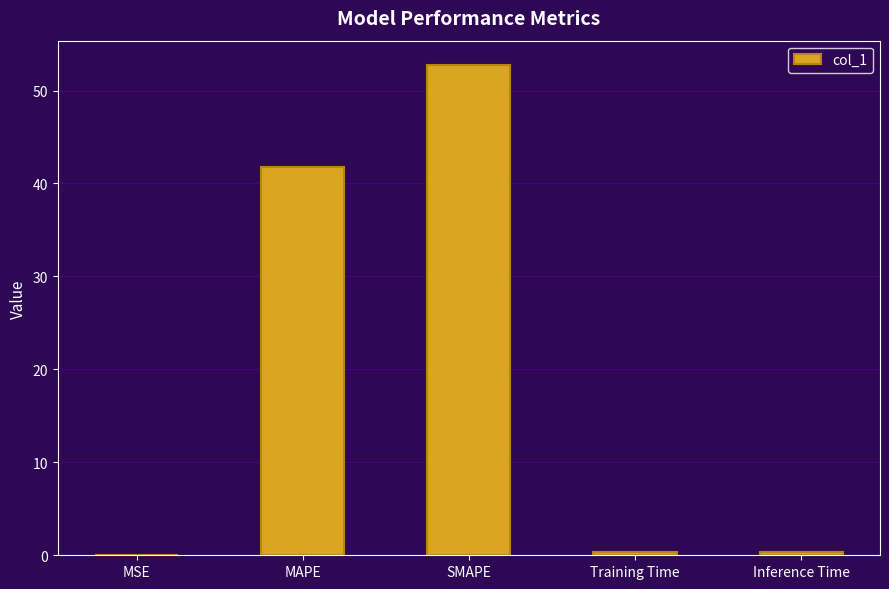

True or false: the data shows 62.5 at MAPE.

False